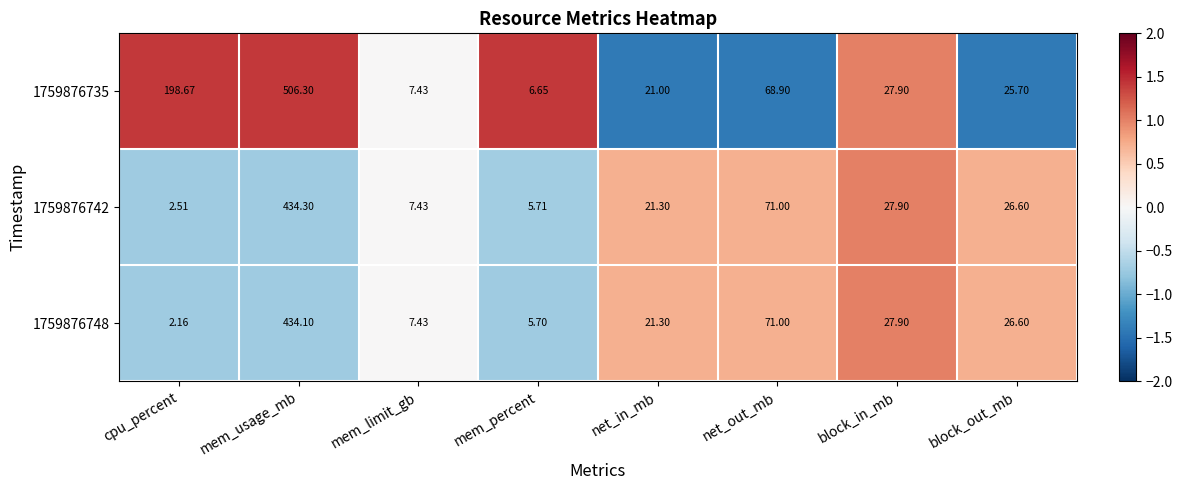

At which category does the chart reach its peak across all series?

mem_usage_mb